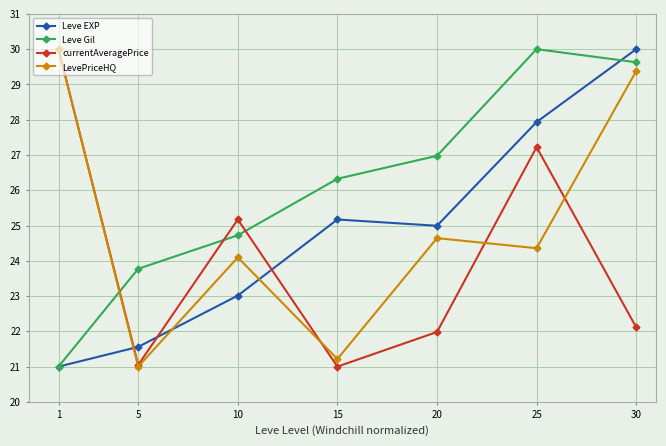

What is the difference between the Leve EXP values at 1 and 20?

4.0